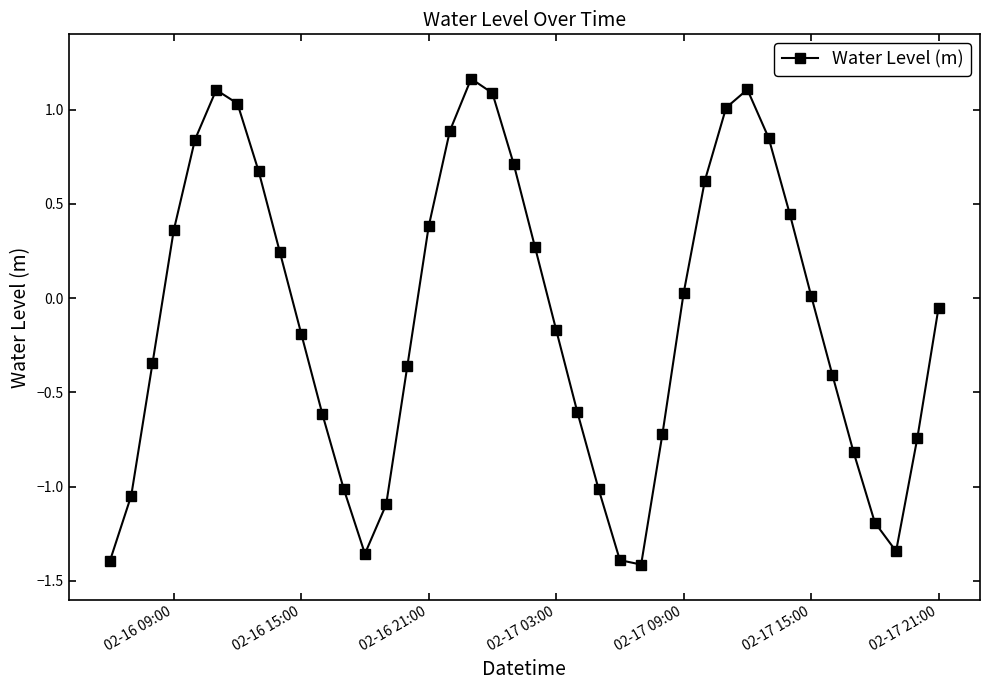

What is the sum of all values?

-4.4